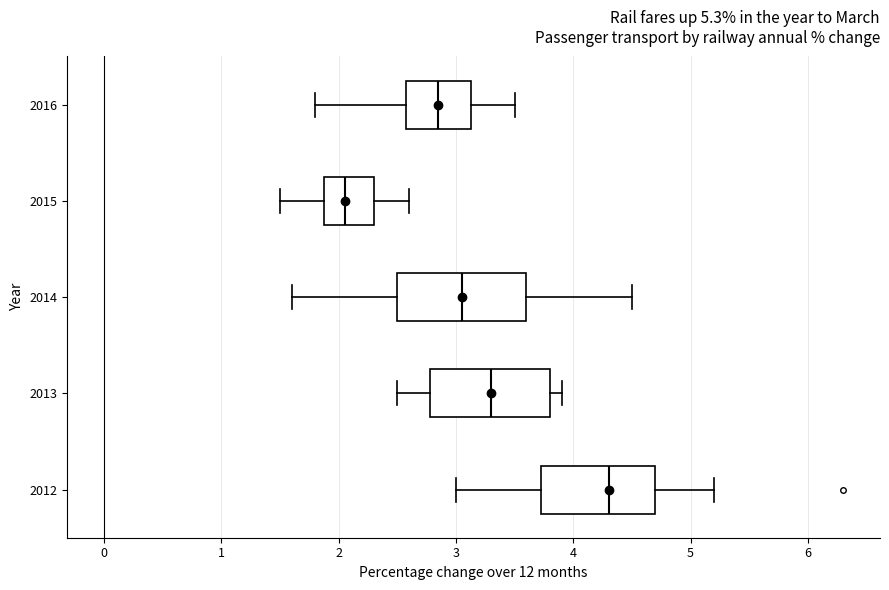

Which box's median line is the furthest to the right?

2012